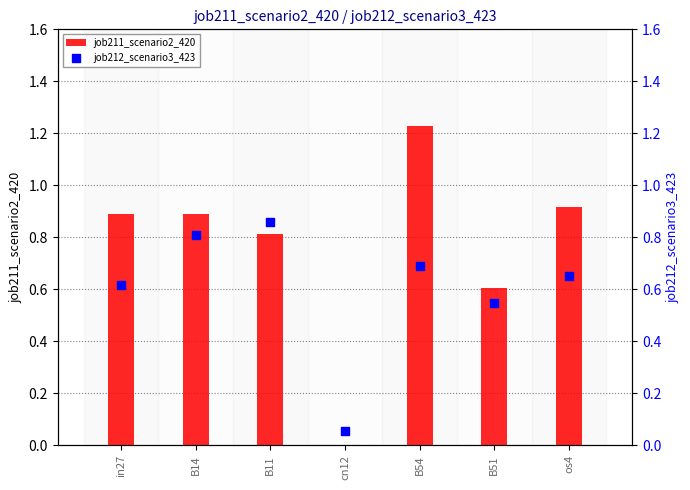

Which series has the largest total across all categories?

job211_scenario2_420